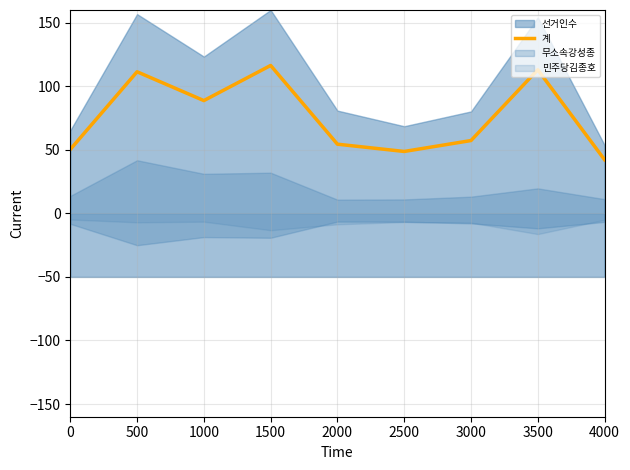

How many lines are shown in the chart?

1